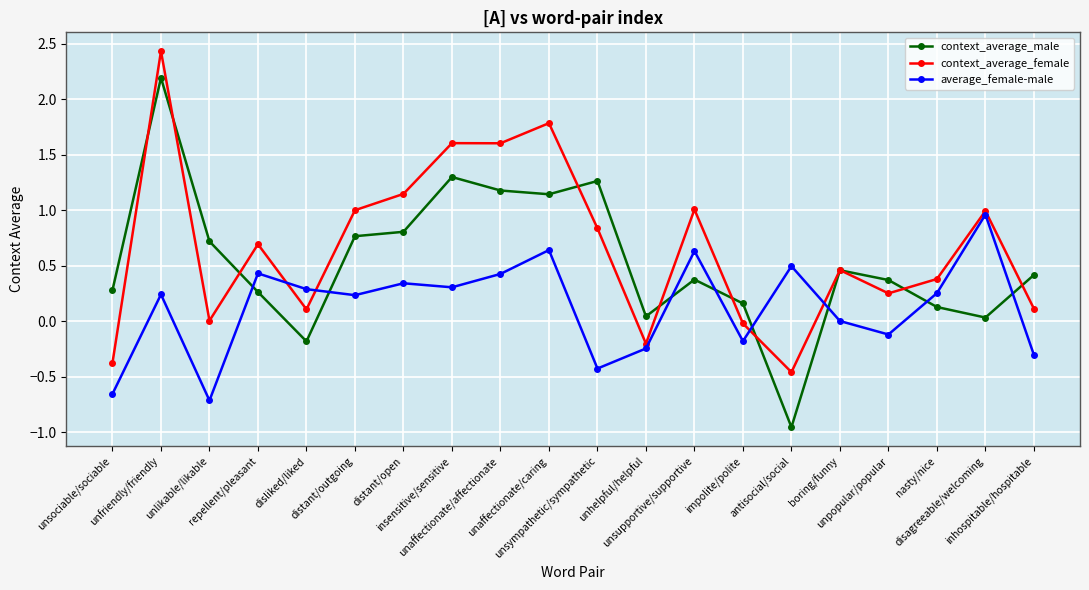

At which category does context_average_female reach its first local valley?

unlikable/likable